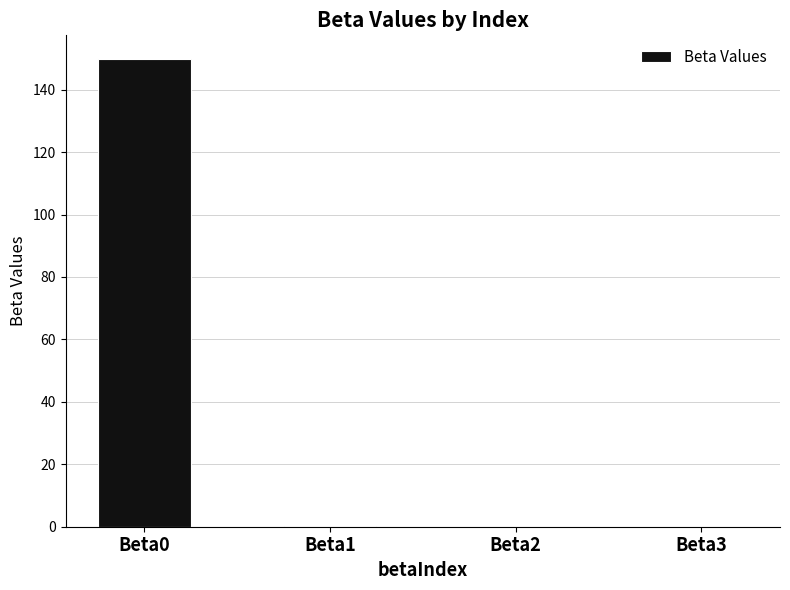

What is the approximate value at Beta1?

0.2